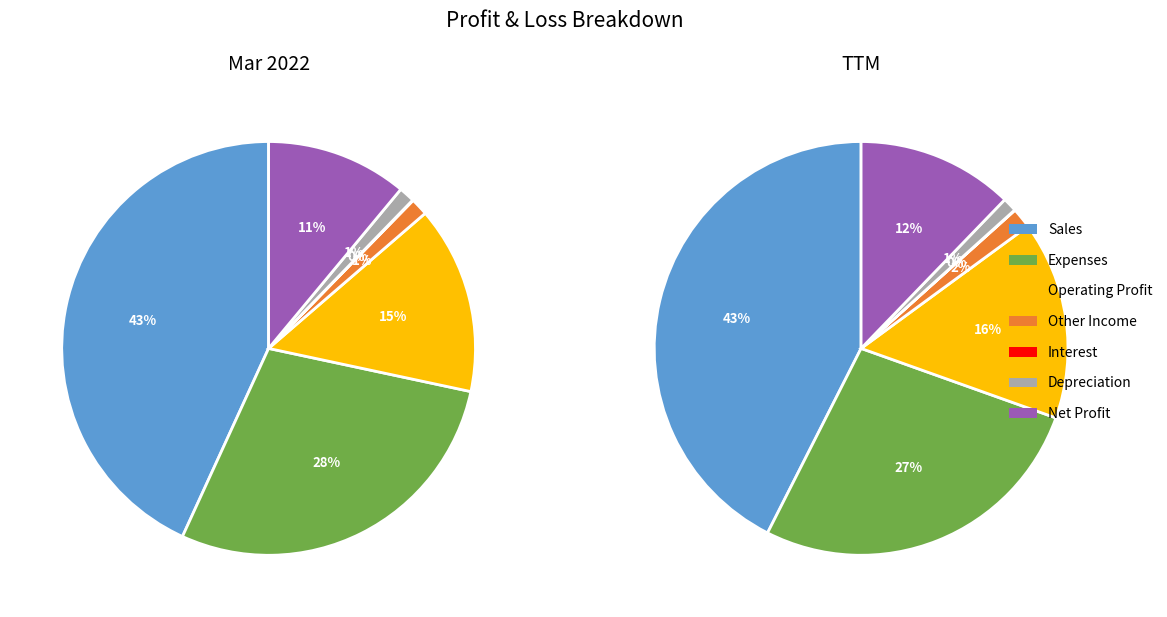

How many segments does this pie chart have?

7